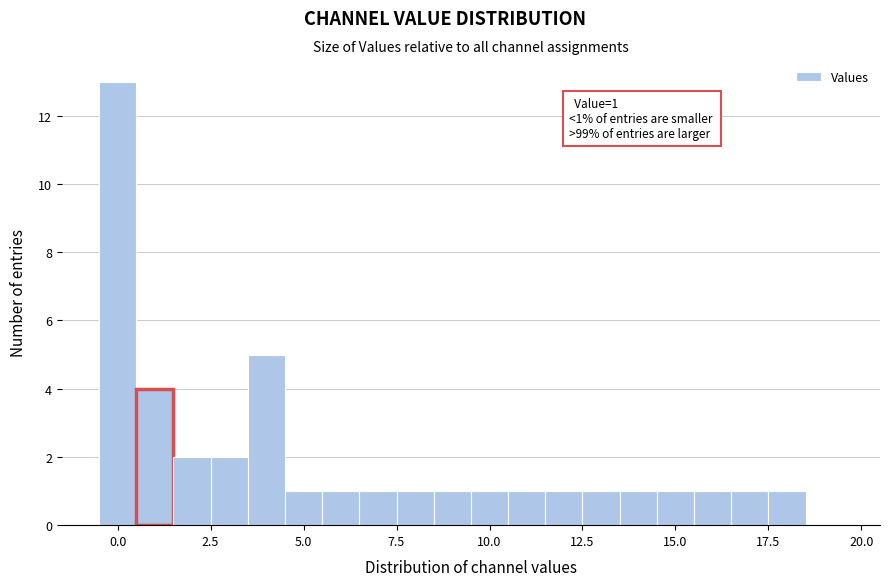

Around what value on the x-axis is the tallest bar? Give the approximate position of its centre, as read against the axis.

0.0